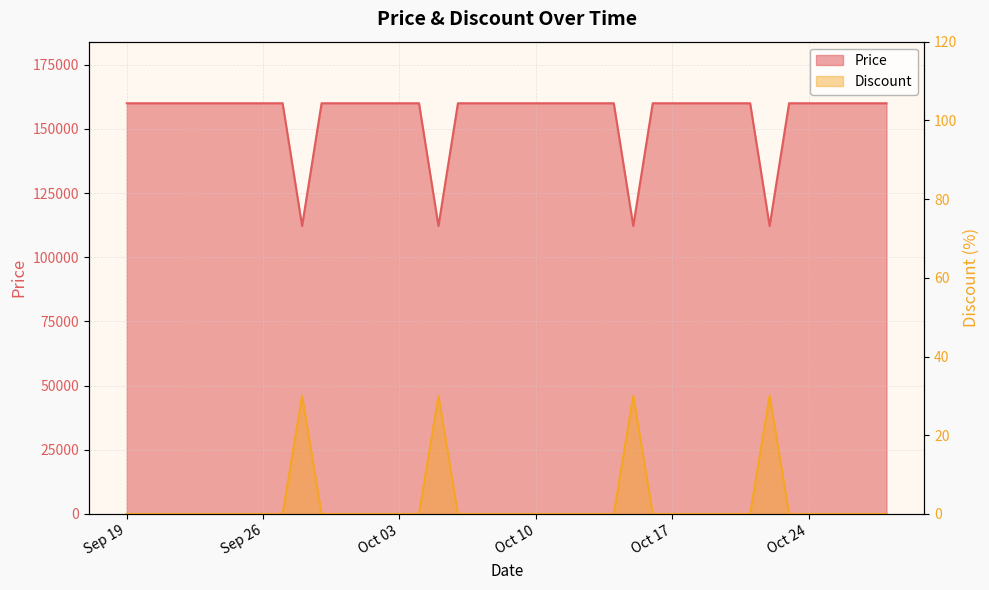

What is the difference between the highest and lowest values at 2023-10-02?

160000